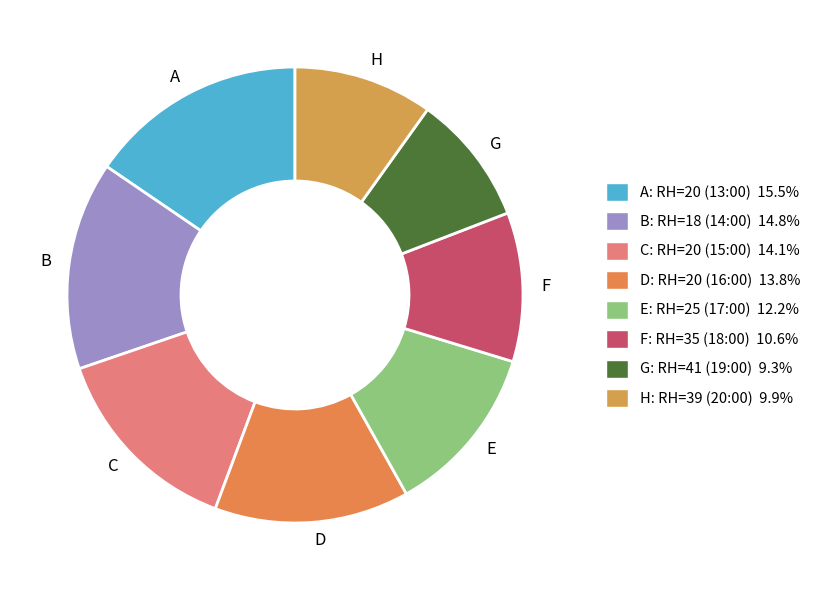

What is the smallest slice in the pie chart?

RH=41 (19:00)